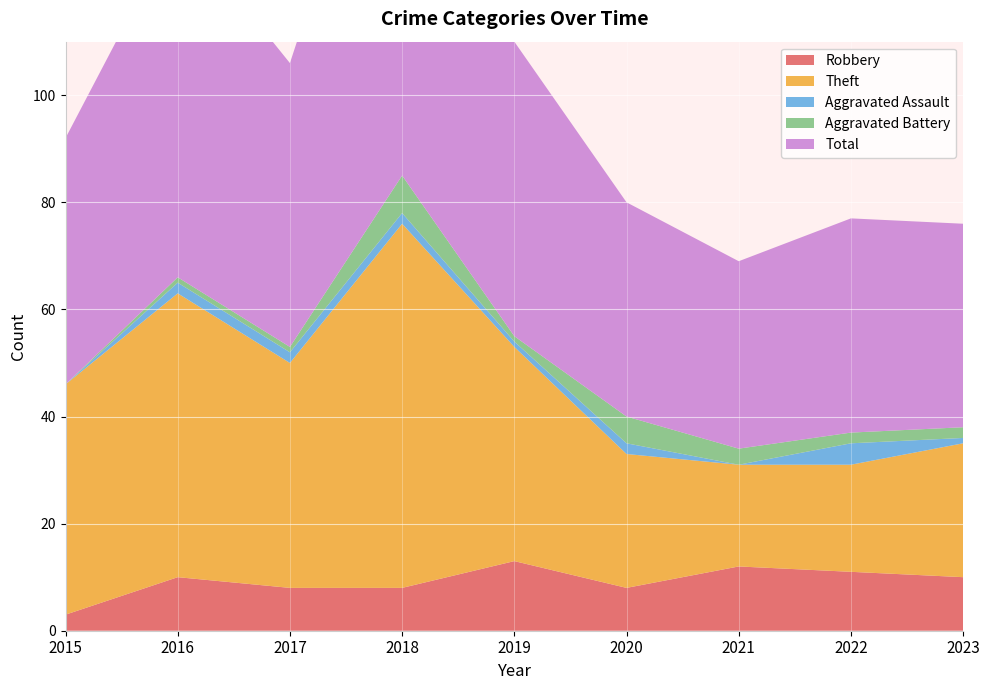

Reading left to right, what are all the values shown in this chart?

Robbery: 2015=3	2016=10	2017=8	2018=8	2019=13	2020=8	2021=12	2022=11	2023=10
Theft: 2015=43	2016=53	2017=42	2018=68	2019=40	2020=25	2021=19	2022=20	2023=25
Aggravated Assault: 2015=0	2016=2	2017=2	2018=2	2019=1	2020=2	2021=0	2022=4	2023=1
Aggravated Battery: 2015=0	2016=1	2017=1	2018=7	2019=1	2020=5	2021=3	2022=2	2023=2
Total: 2015=46	2016=66	2017=53	2018=85	2019=55	2020=40	2021=35	2022=40	2023=38